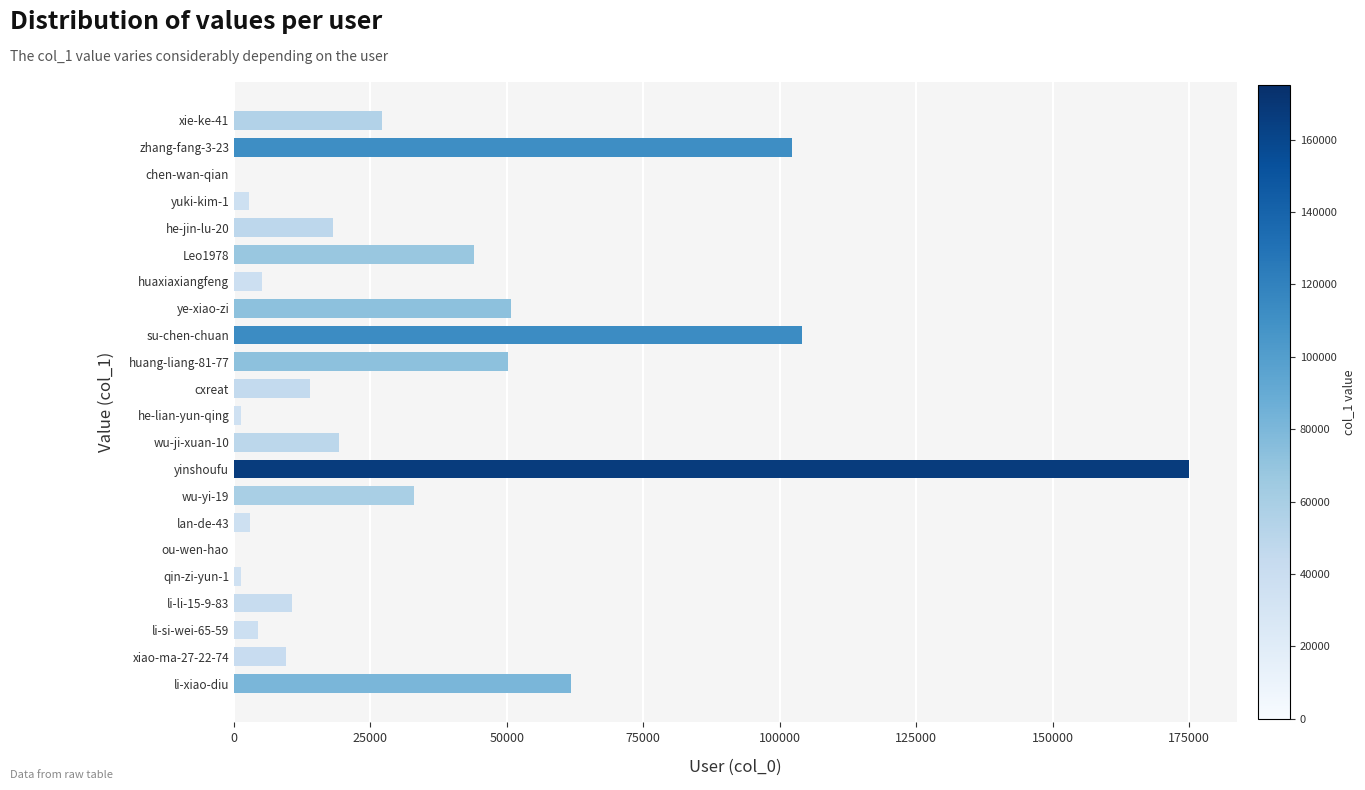

At which category does the chart reach its peak across all series?

yinshoufu